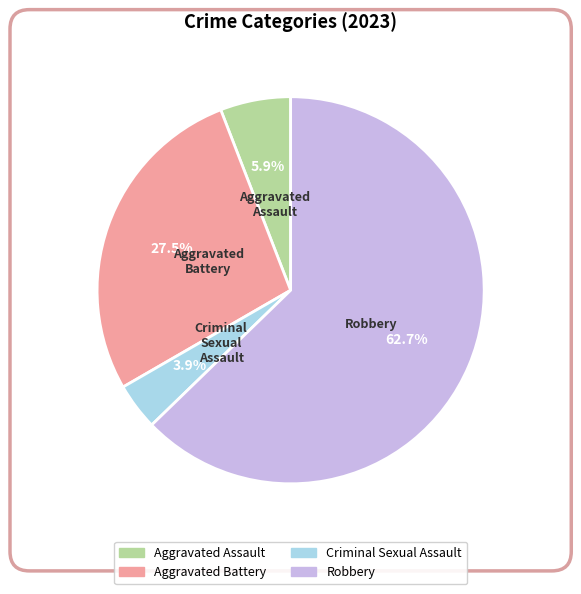

Count the number of slices in the pie.

4